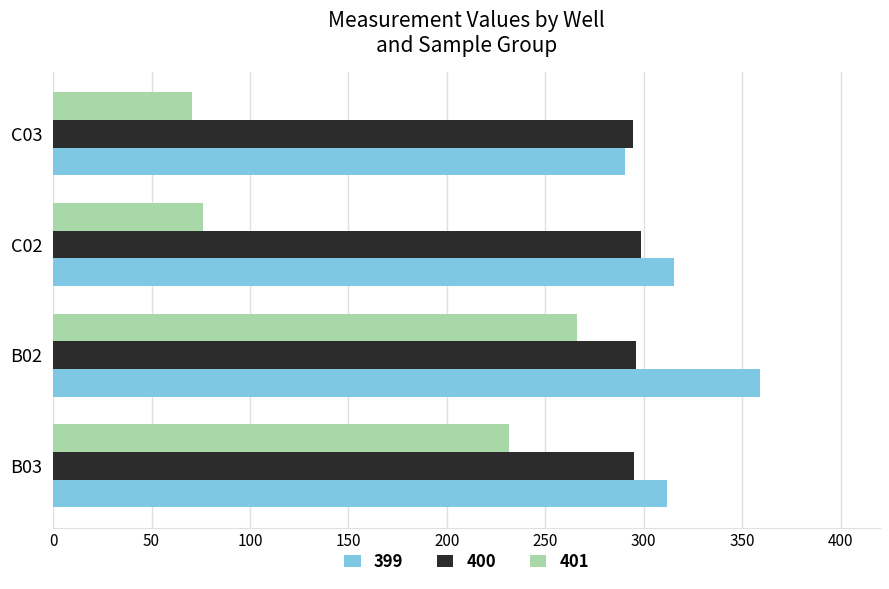

What are all the series names shown in the legend?

399, 400, 401